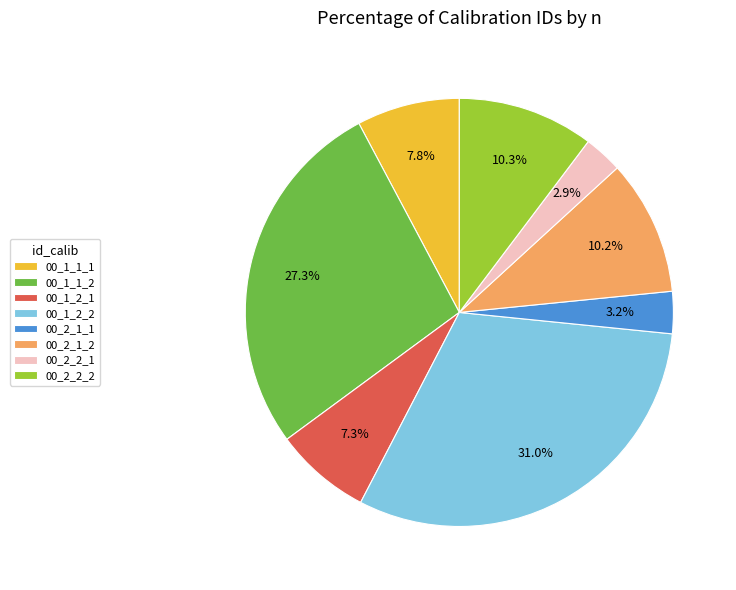

How many slices are in this pie chart?

8